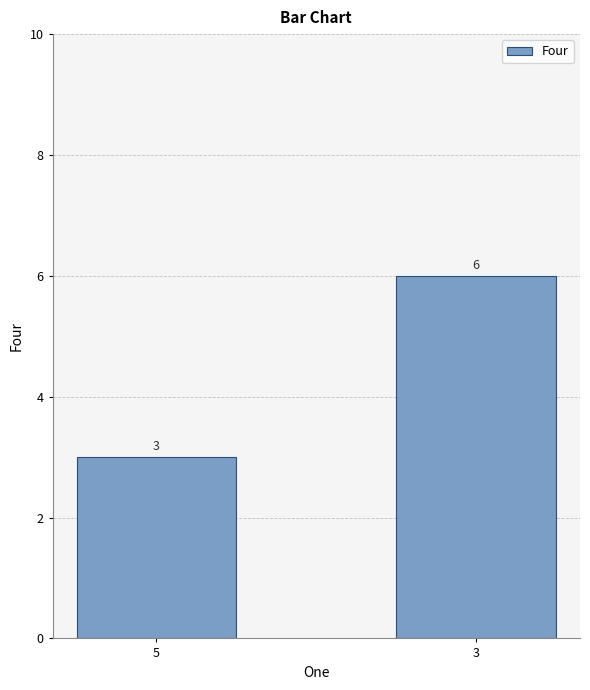

Is it true that the value at 5 is 5?

False